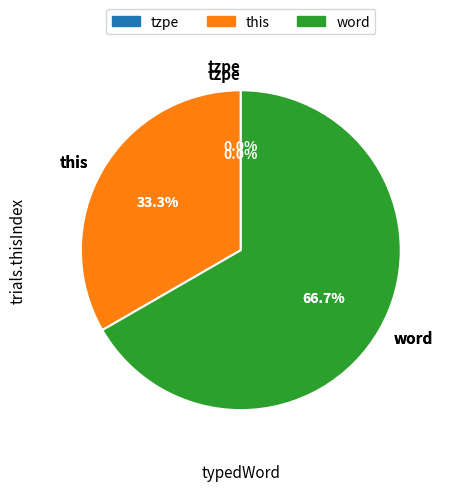

To the nearest percent, what is the difference between the largest and smallest slice percentages?

67%